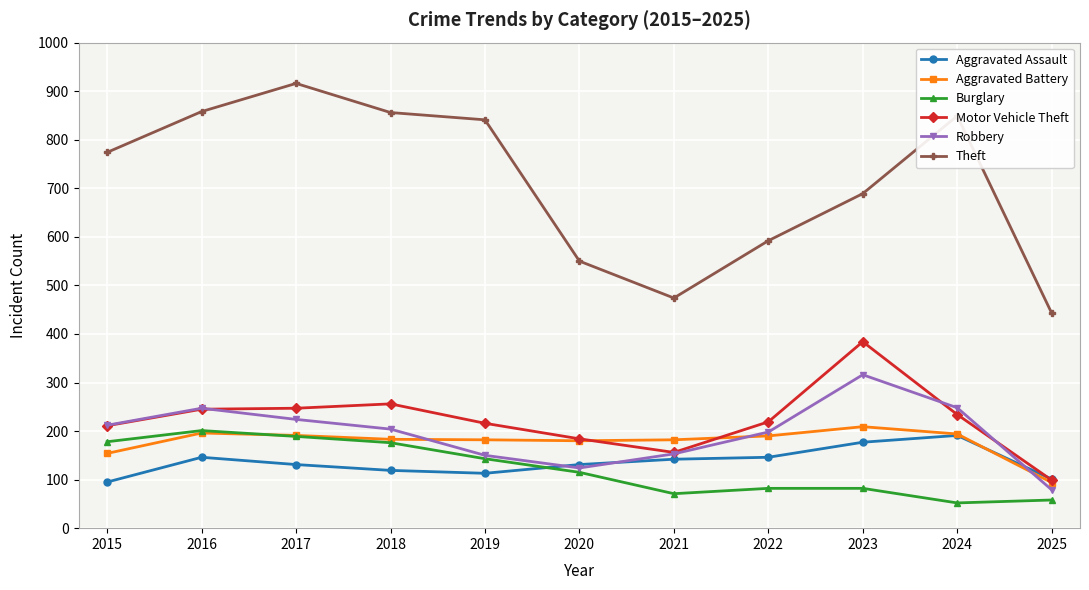

True or false: Aggravated Battery has a value of 183 at 2018.

True